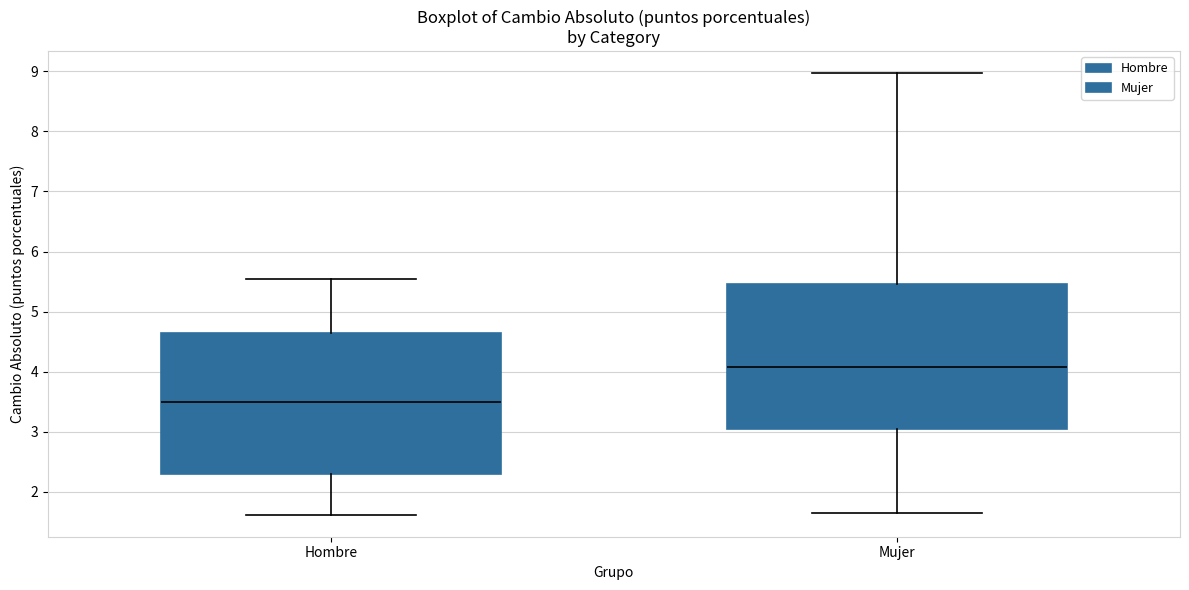

Where is the lower edge of the box for Mujer on the y-axis? The values are not printed on the chart, so give them approximately, as read against the axis.

3.0